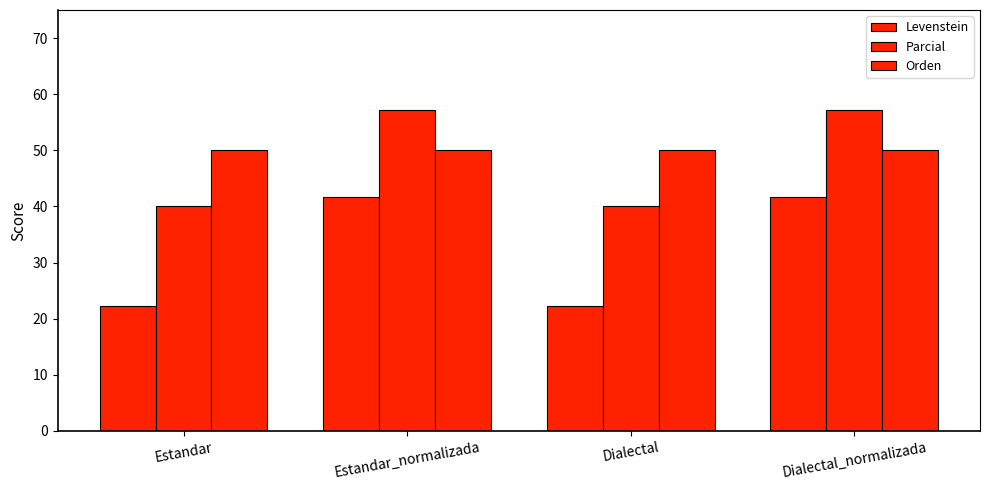

Which label corresponds to the smallest value in the chart?

Estandar